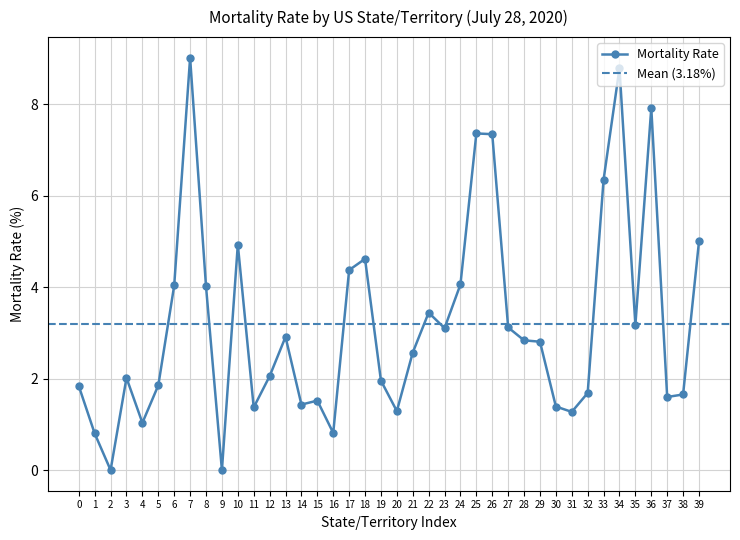

What is the value of the Mortality Rate point at the 14th from the left?

2.9